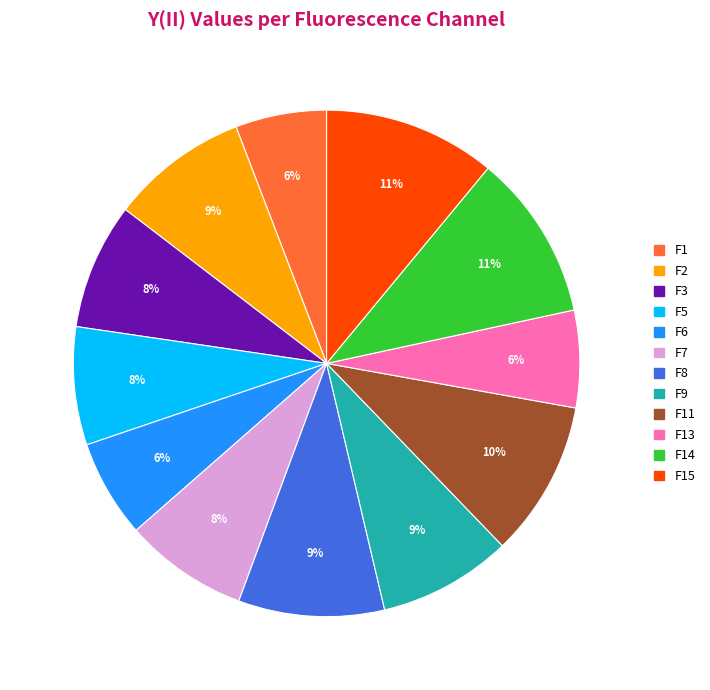

Count the number of slices in the pie.

12